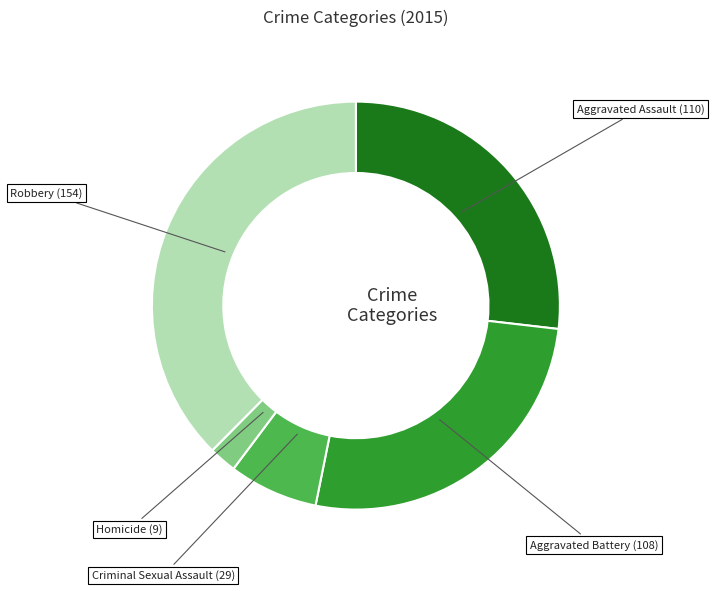

Count the number of slices in the pie.

5